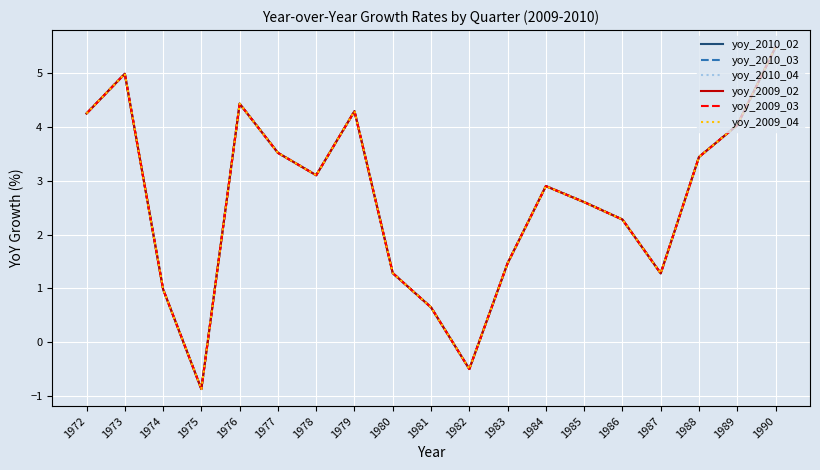

Is this an area chart (filled region under the line)?

No